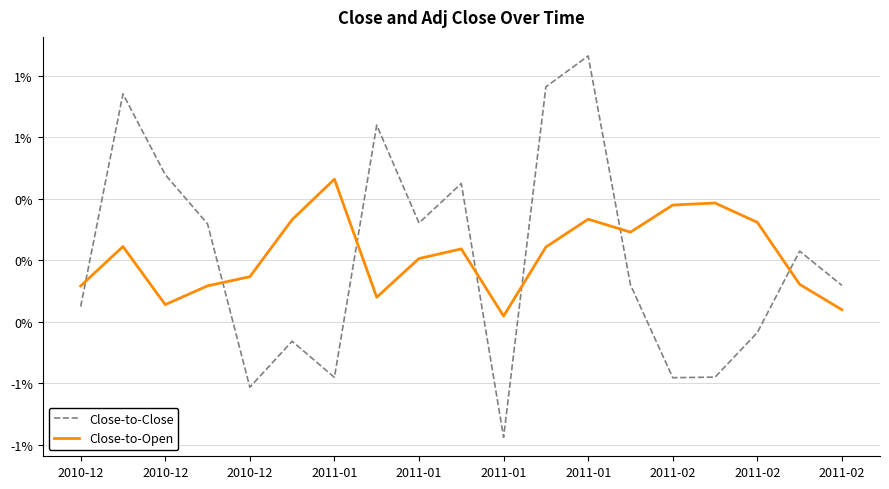

Does the chart have visible grid lines?

Yes